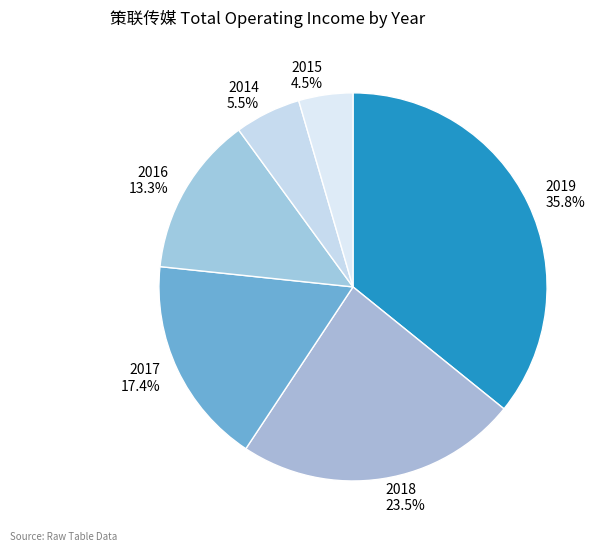

Does 2019 represent more than half of the total?

No